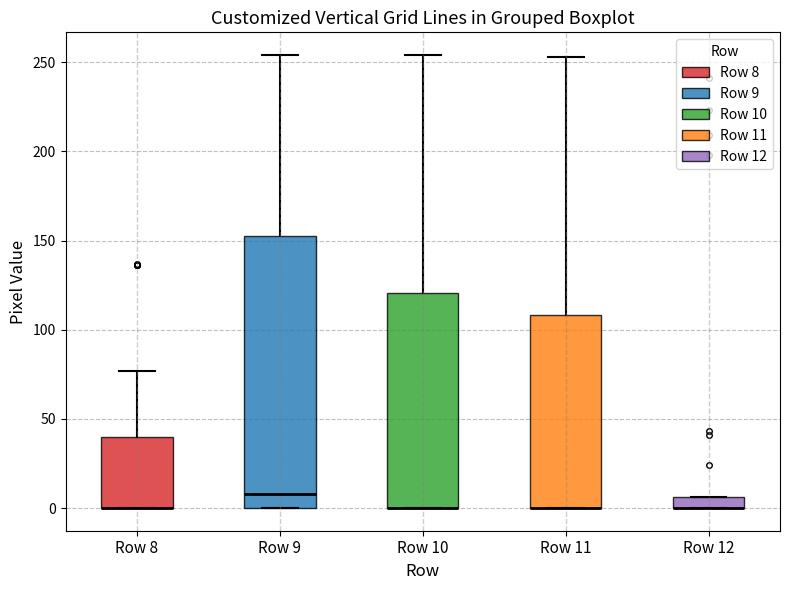

Which box is the tallest, from its lower edge to its upper edge?

Row 9